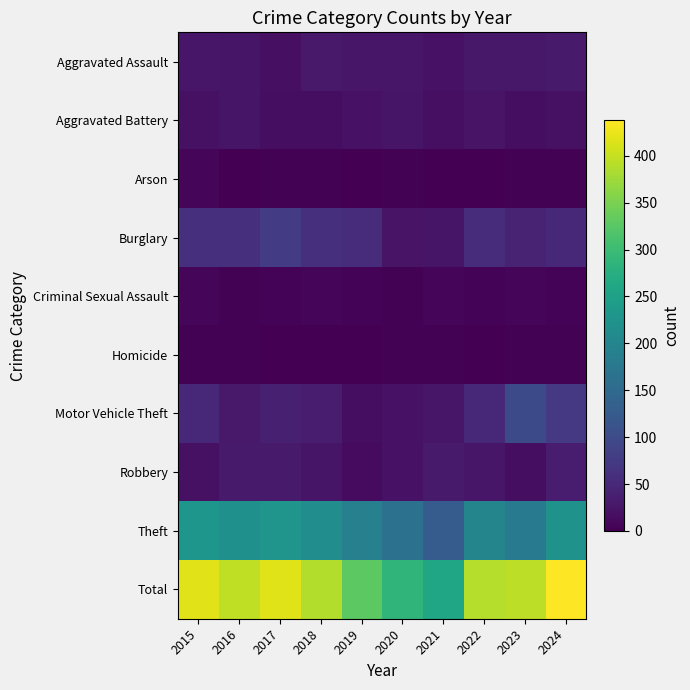

At which category is the sum across all series the highest?

2024